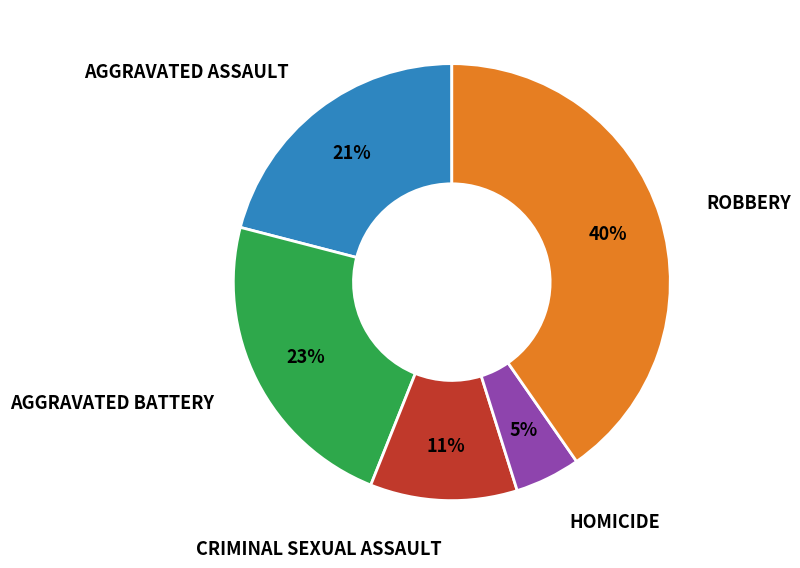

To the nearest percent, what is the average slice percentage?

20%